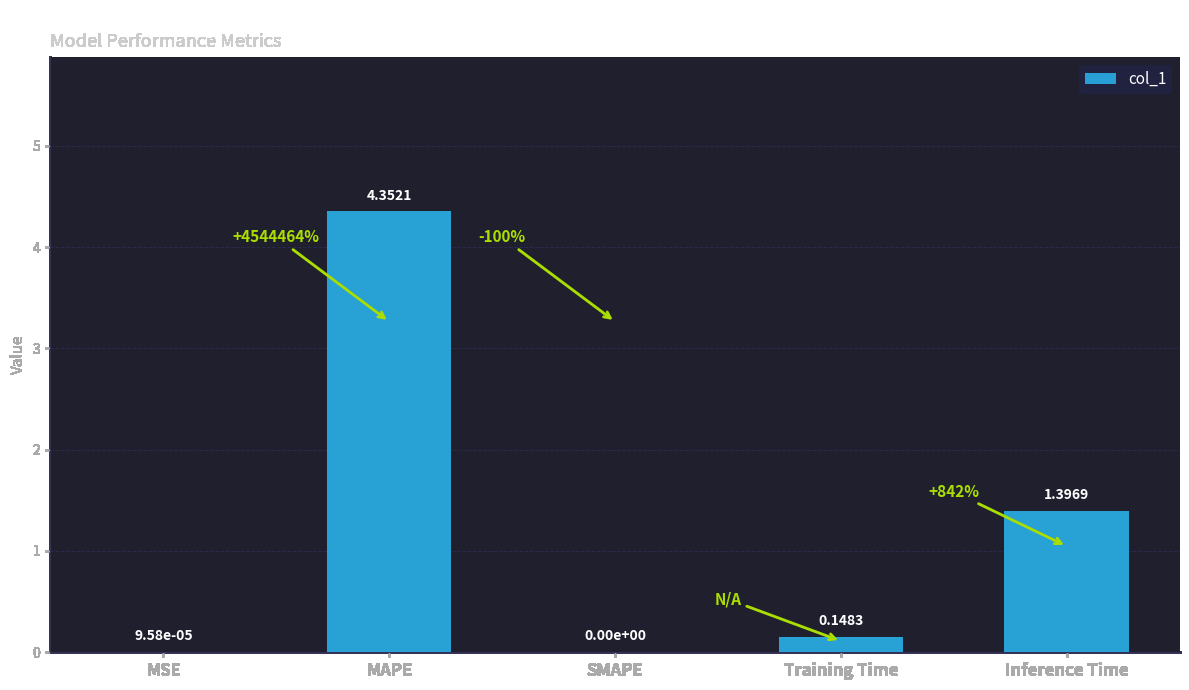

What is the sum of all values?

5.9